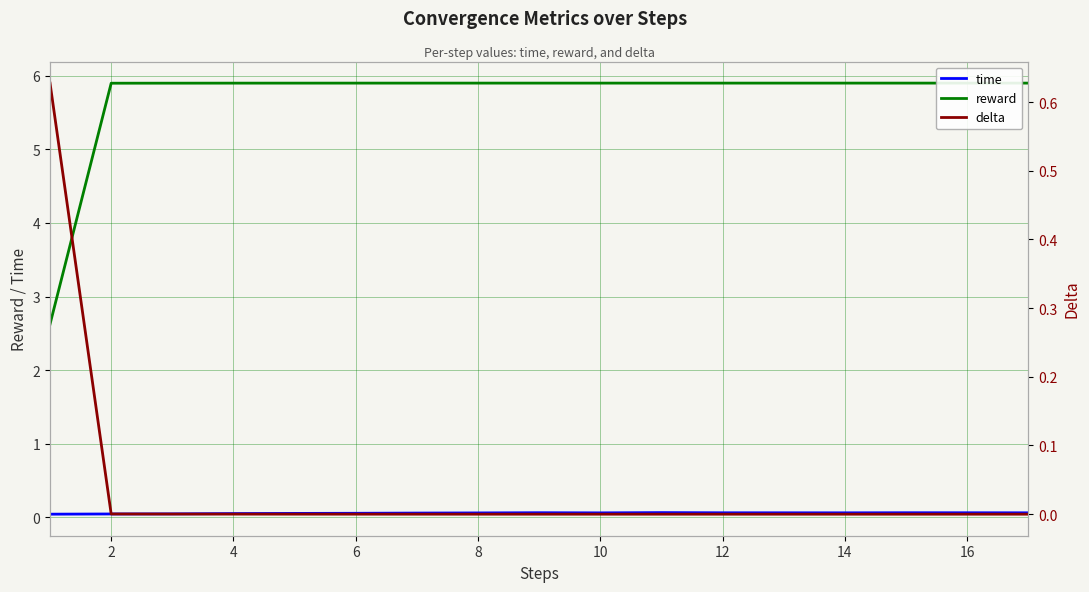

True or false: reward and delta cross at least once.

False